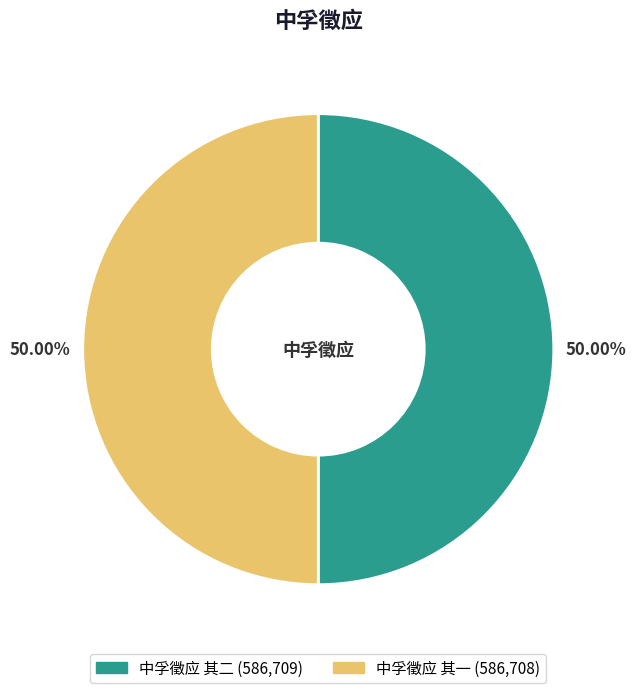

The 中孚徵应 其二 slice represents 50% of the pie. True or false?

True